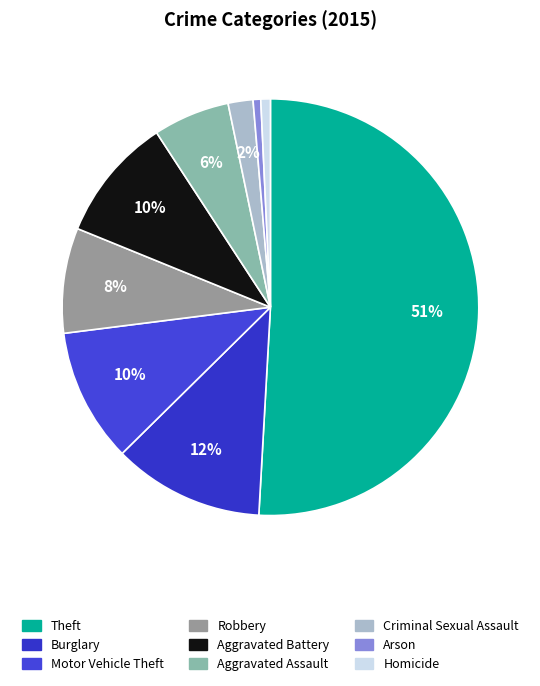

Which has a higher value, Arson or Homicide?

Homicide